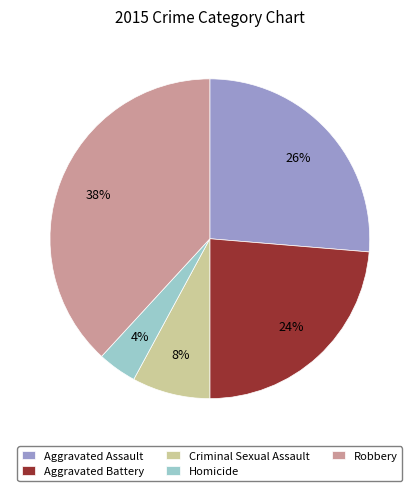

The Aggravated Battery slice represents 11% of the pie. True or false?

False